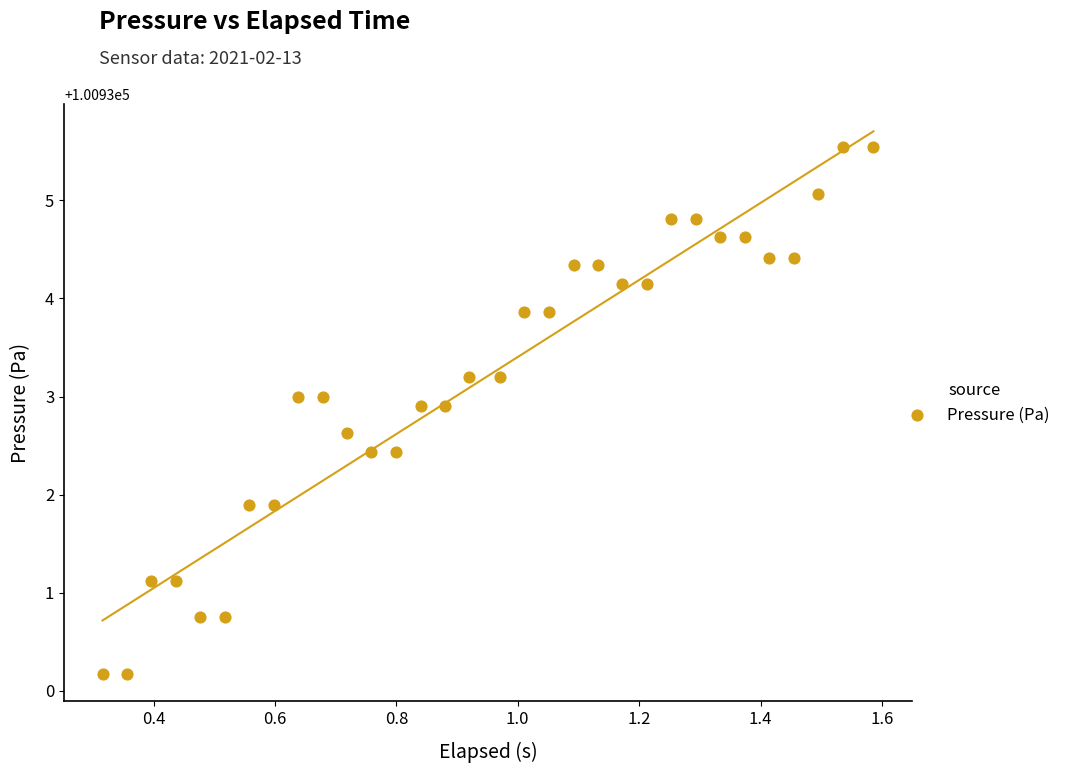

What is the range of X values (max minus min)?

1.3